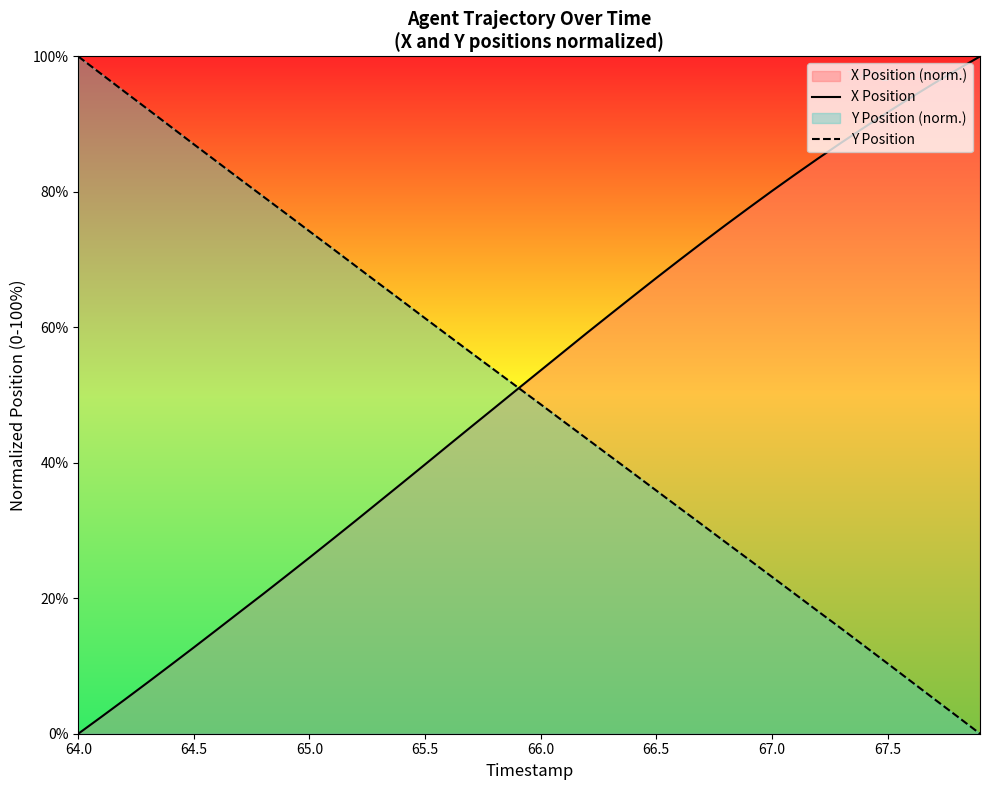

How many distinct data groups are displayed?

2